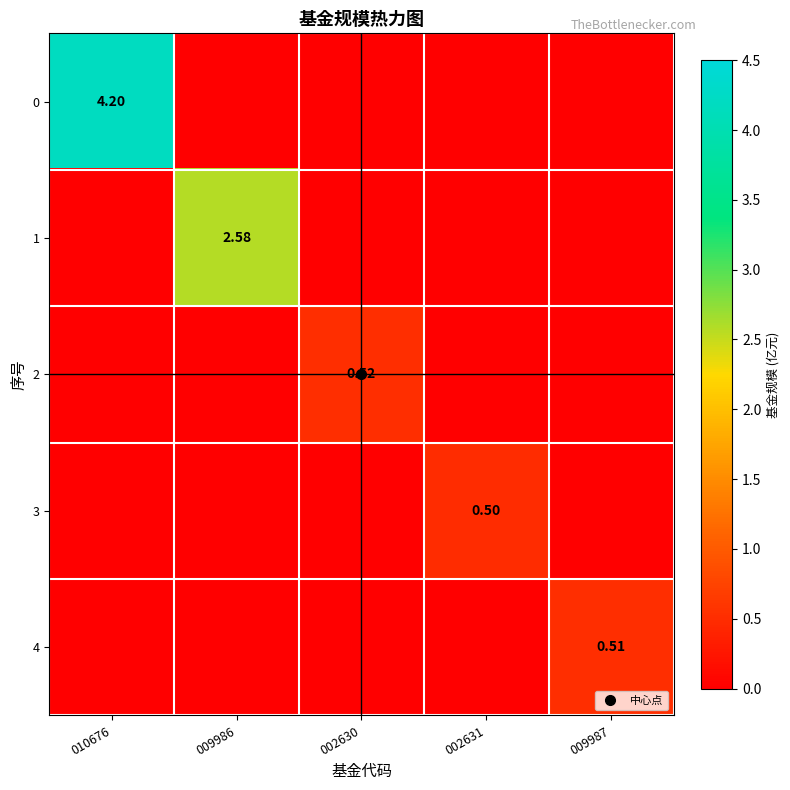

The 1 series shows 0.0 at 002630. True or false?

True